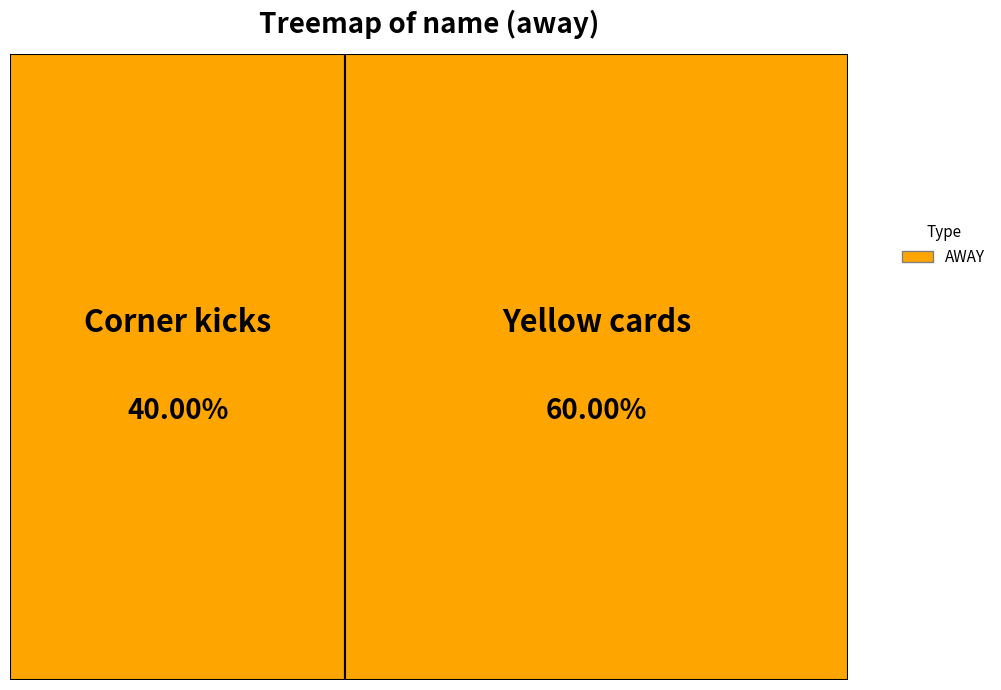

Between Corner kicks and Yellow cards, which is larger?

Yellow cards